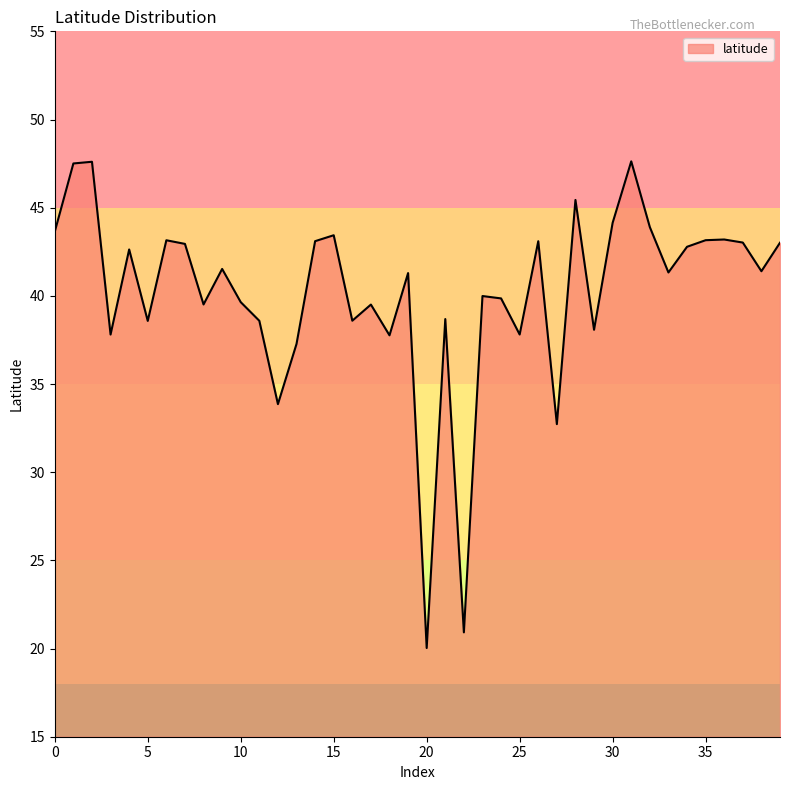

What is the greatest value displayed?

47.6